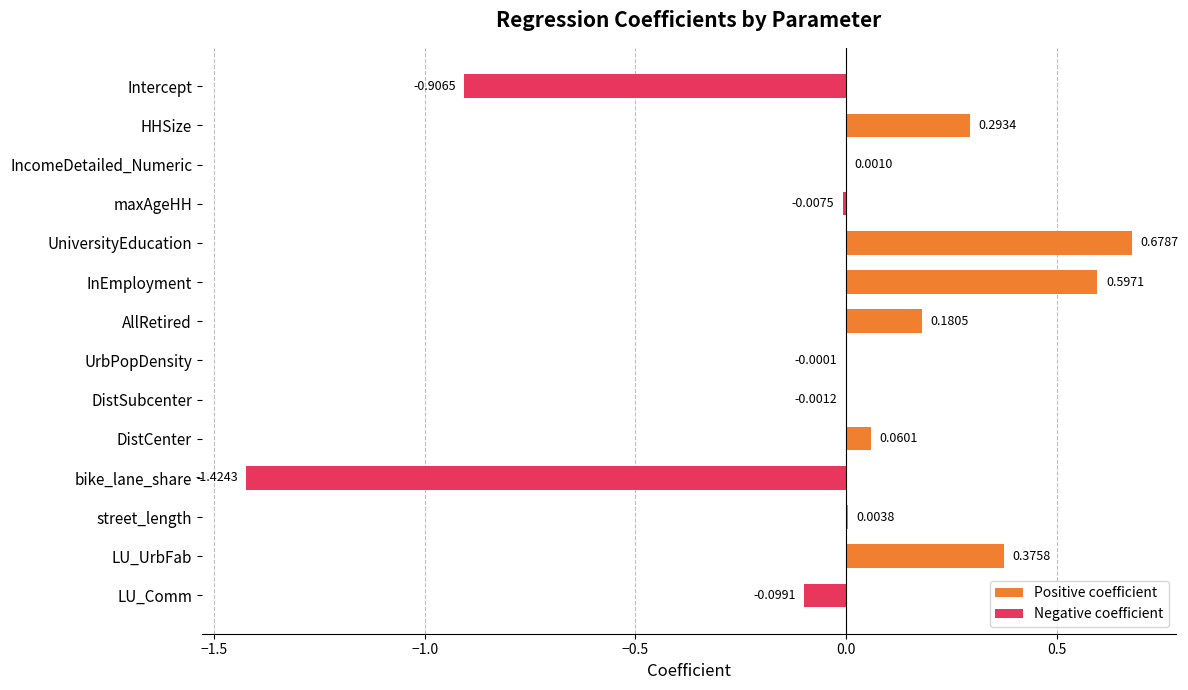

How many categories are shown in the chart?

14